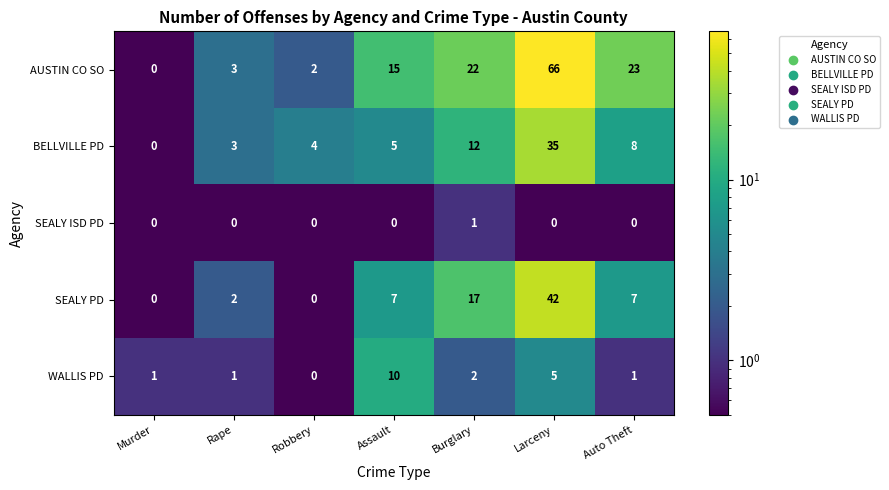

At how many categories does at least one series exceed 57?

1